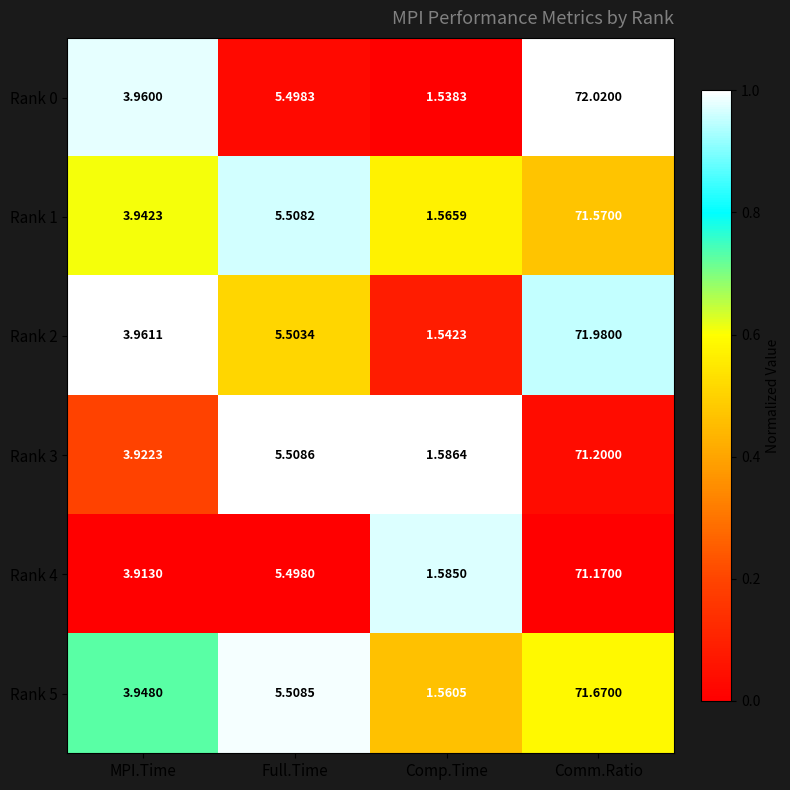

Rank the categories by Rank 5 value from highest to lowest.

Comm.Ratio, Full.Time, MPI.Time, Comp.Time